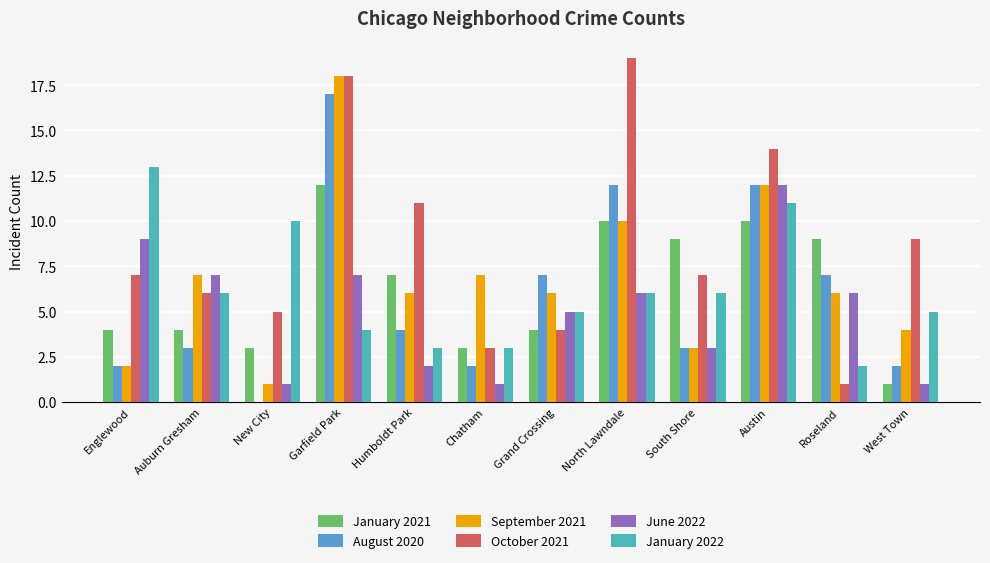

Is it true that August 2020 equals 3 at West Town?

False